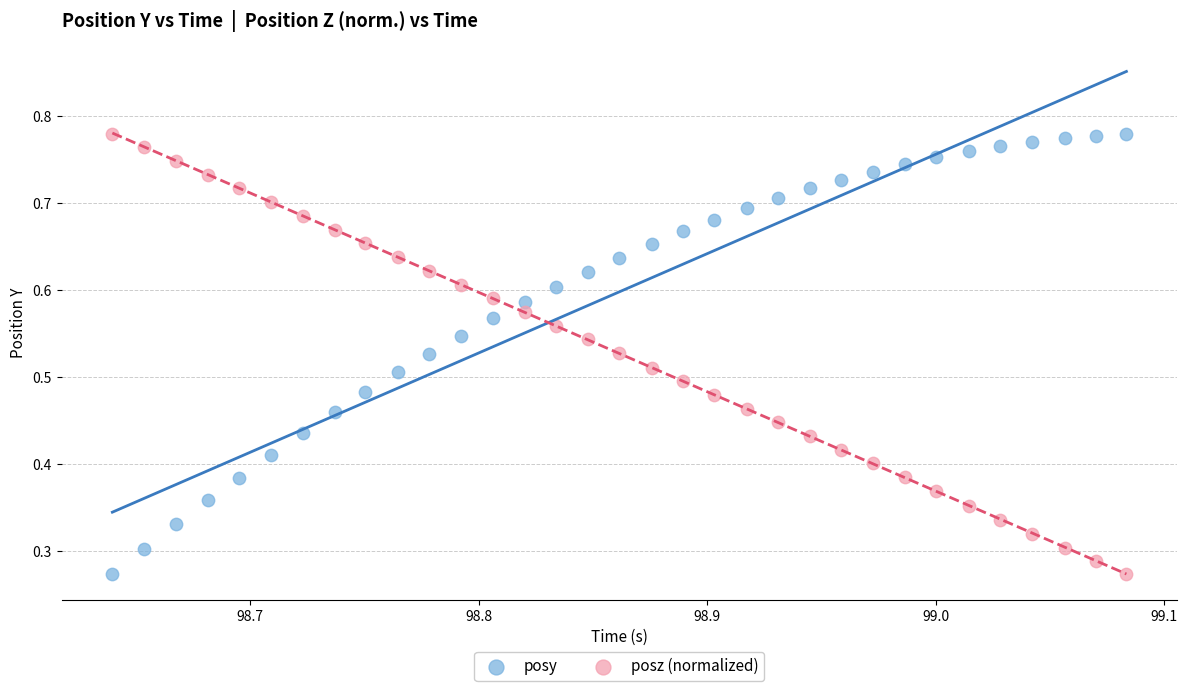

What are all the series names shown in the legend?

posy, posz (normalized)